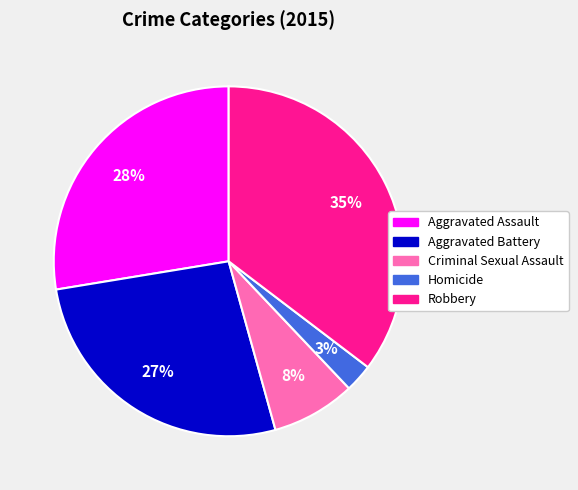

The Criminal Sexual Assault slice represents 22% of the pie. True or false?

False